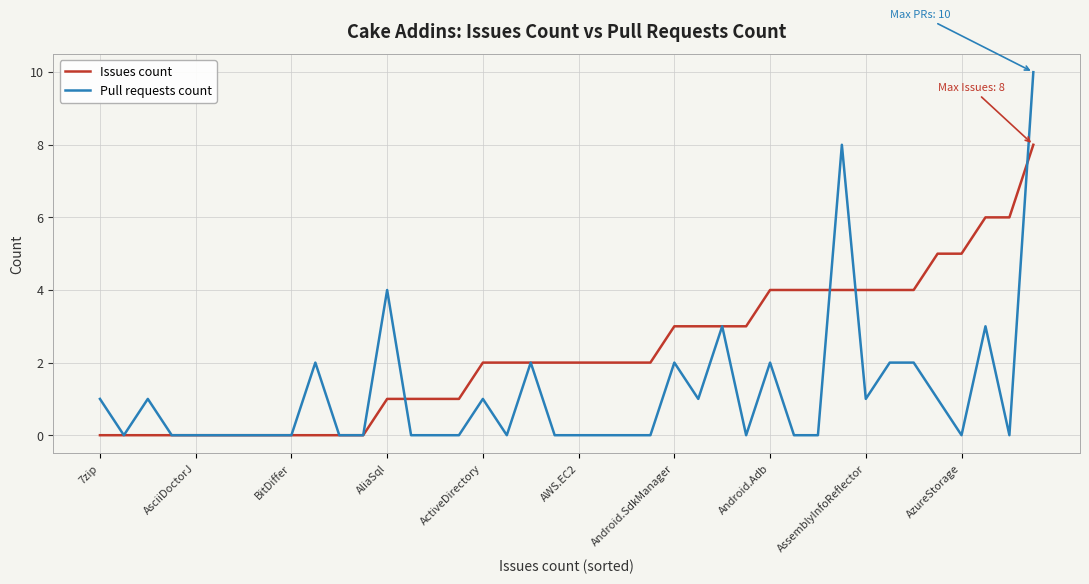

Which series has the largest range (max minus min)?

Pull requests count